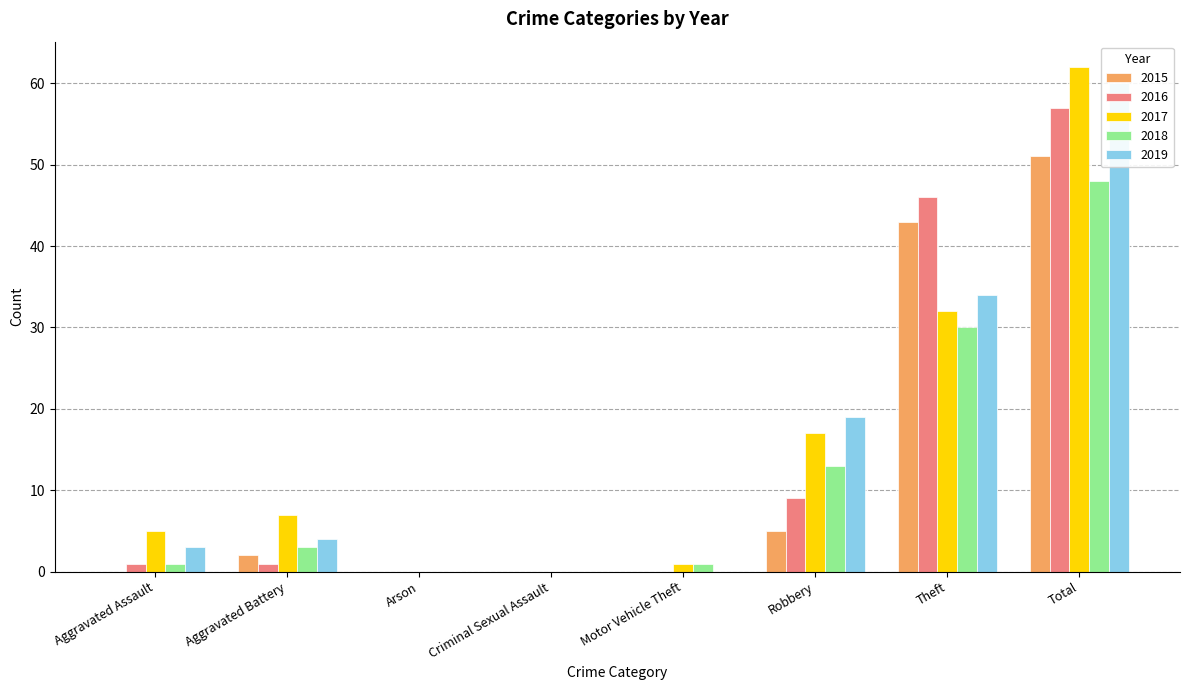

What is the sum of the 2015 values at Total and Motor Vehicle Theft?

51